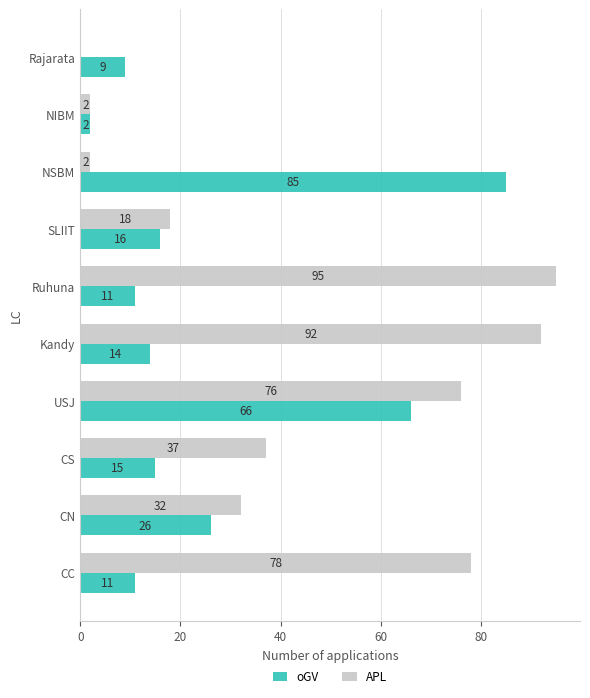

Which category has the highest value in the oGV series?

NSBM